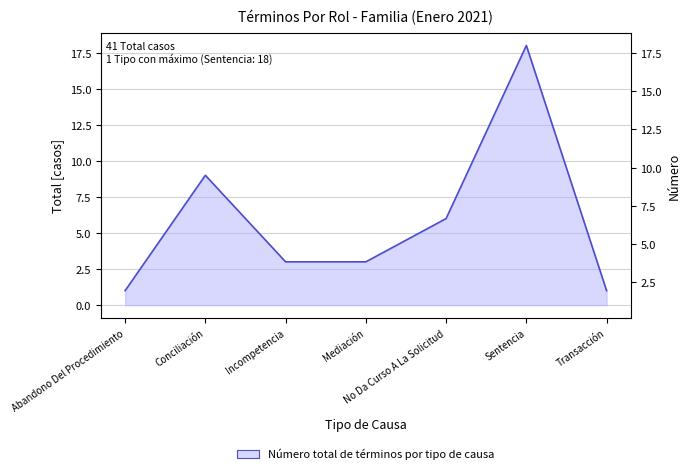

What is the difference between the values at Mediación and No Da Curso A La Solicitud?

3